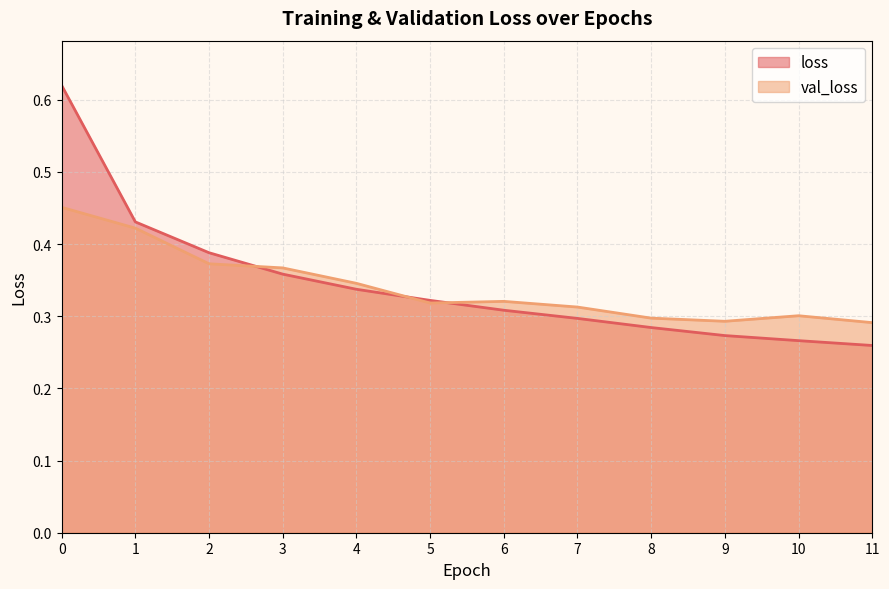

The value of loss at 10 is 0.3. True or false?

True